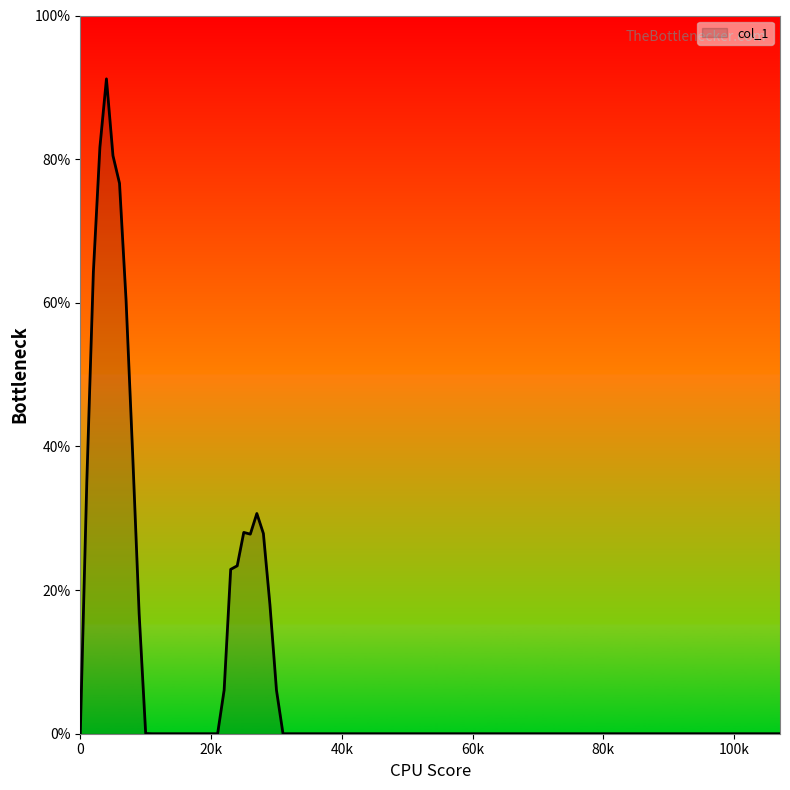

What is the greatest value displayed?

91.2